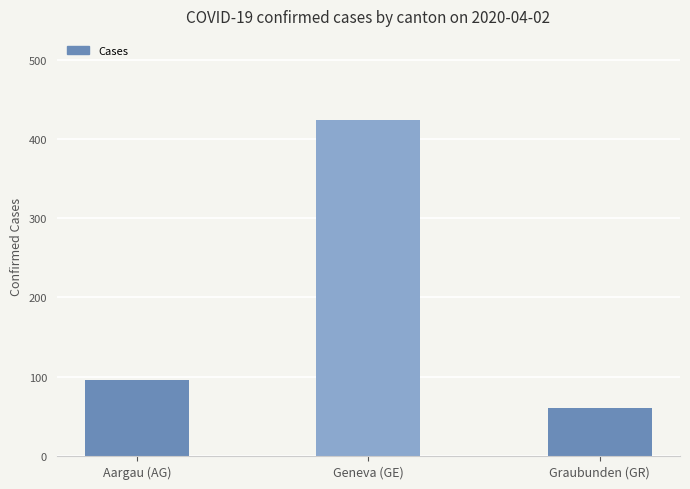

The chart shows a value of 96 at Aargau (AG). True or false?

True